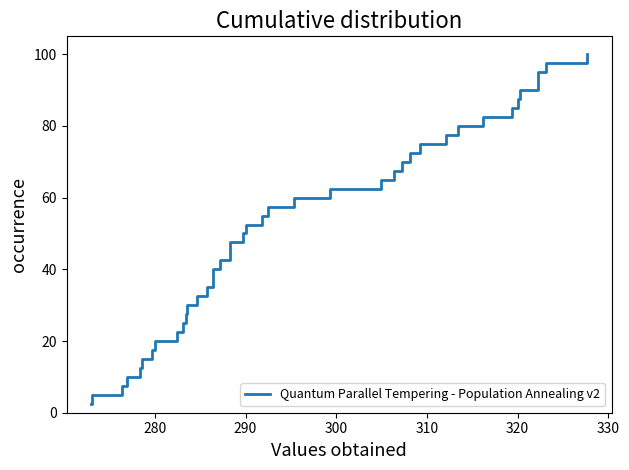

Count the number of data series in this chart.

1